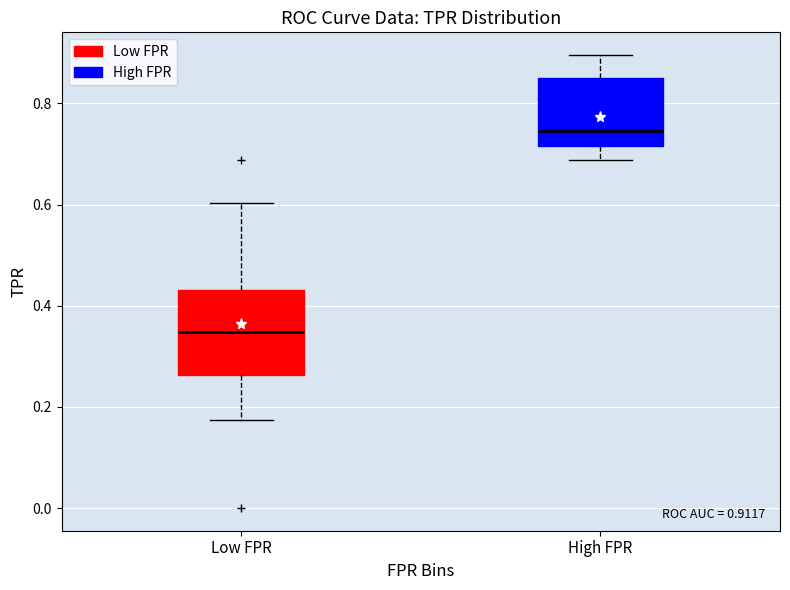

Comparing the boxes themselves (not the whiskers), which one is the tallest?

Low FPR